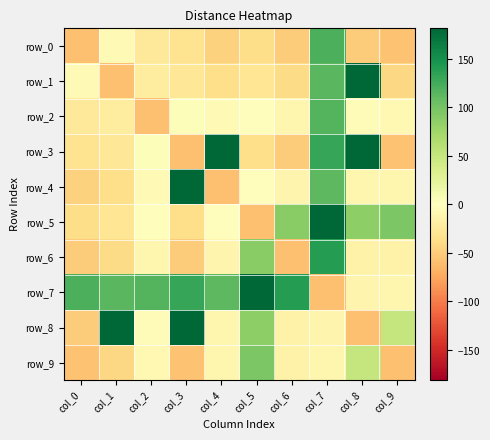

Rank the series at col_8 from lowest to highest value.

row_8, row_0, row_6, row_7, row_4, row_2, row_9, row_5, row_1, row_3